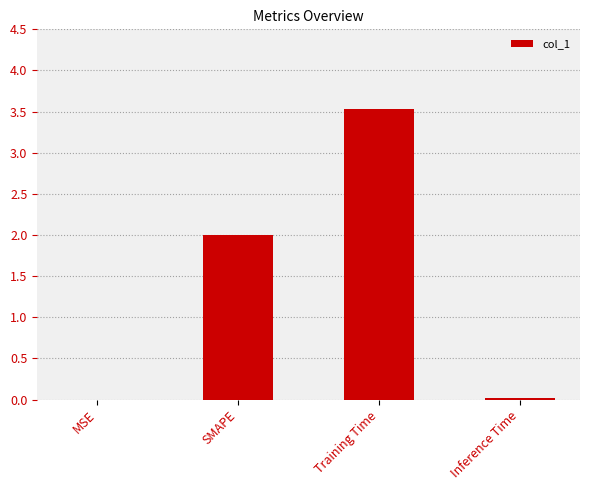

Read the value at Training Time.

3.5